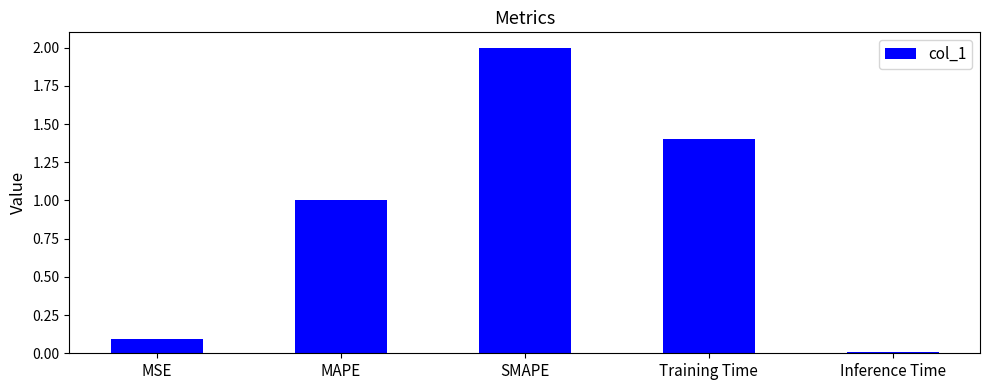

How many bars are there in total?

5